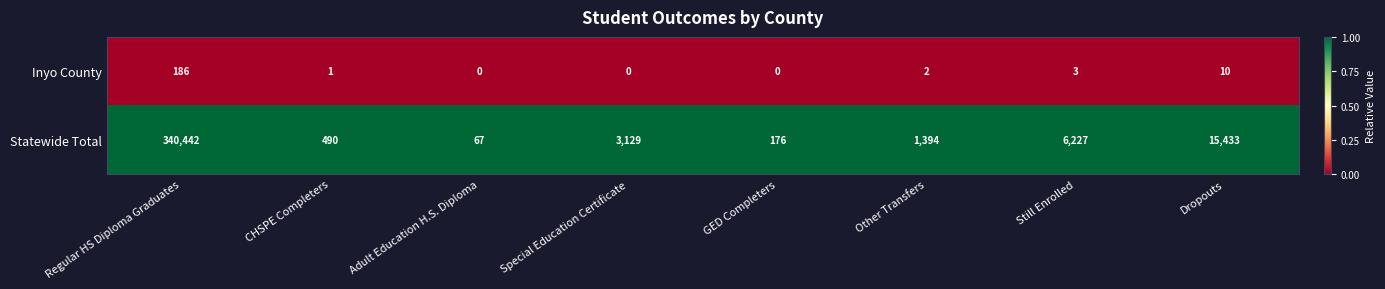

The value of Inyo County at GED Completers is 109. True or false?

False